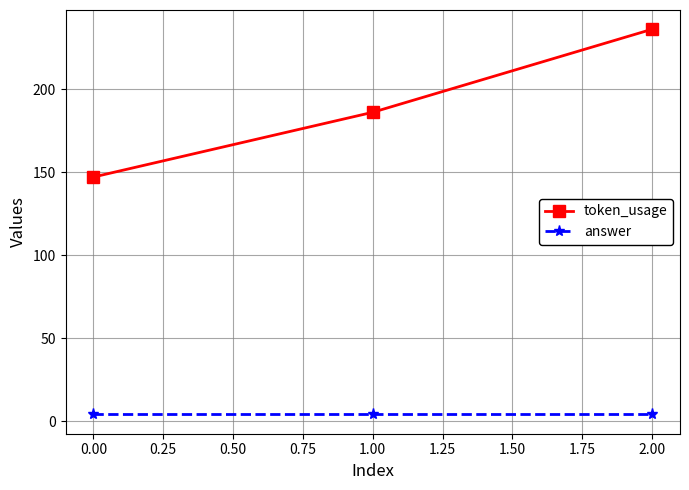

The value of token_usage at 1.00 is 186. True or false?

True